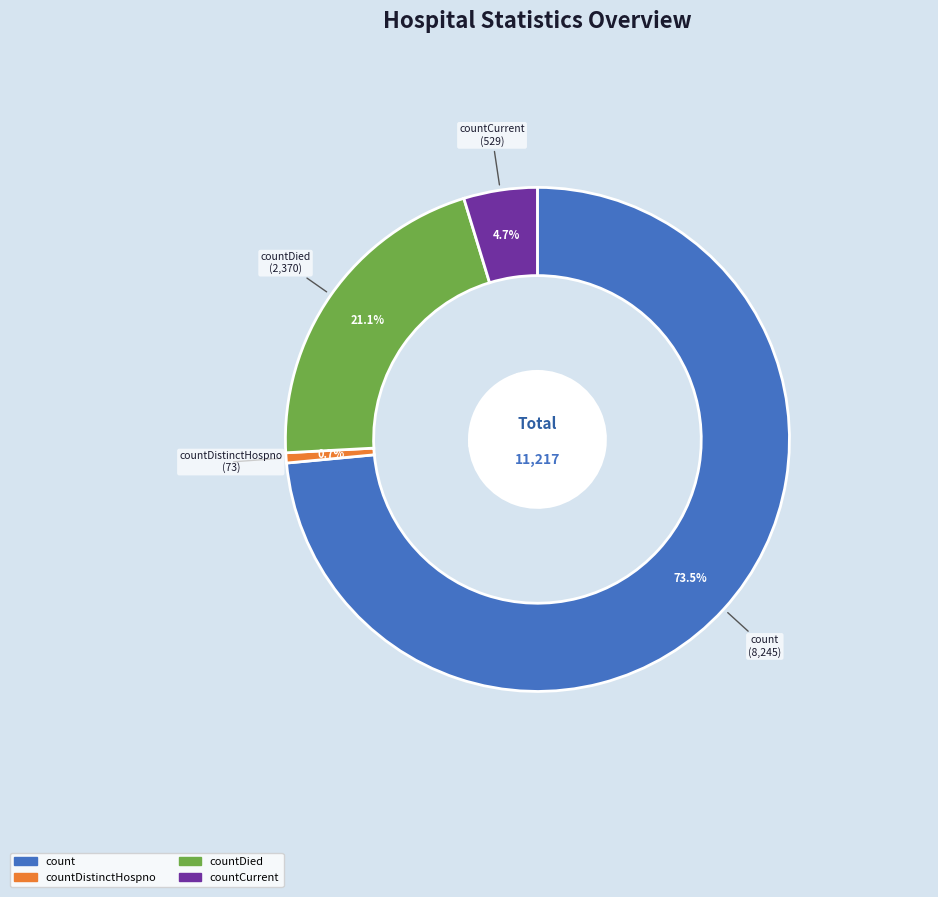

To the nearest percent, what portion does countDied represent?

21%